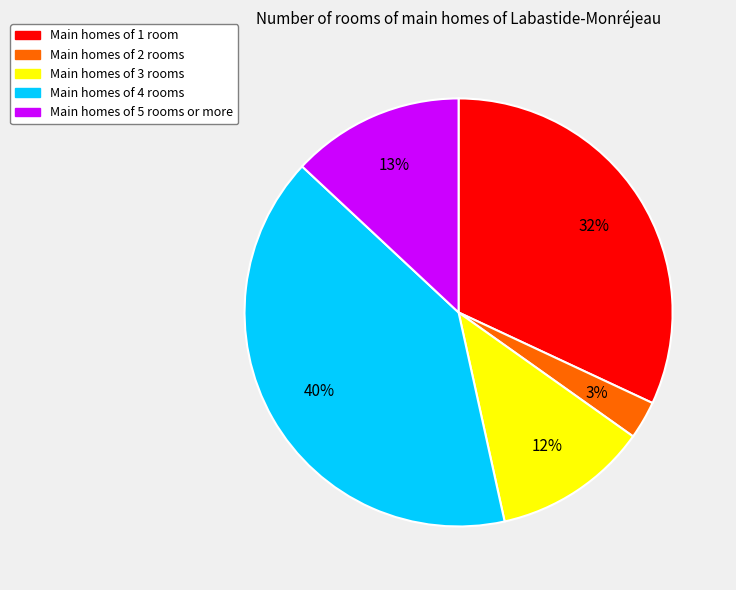

To the nearest percent, what is the average slice percentage?

20%